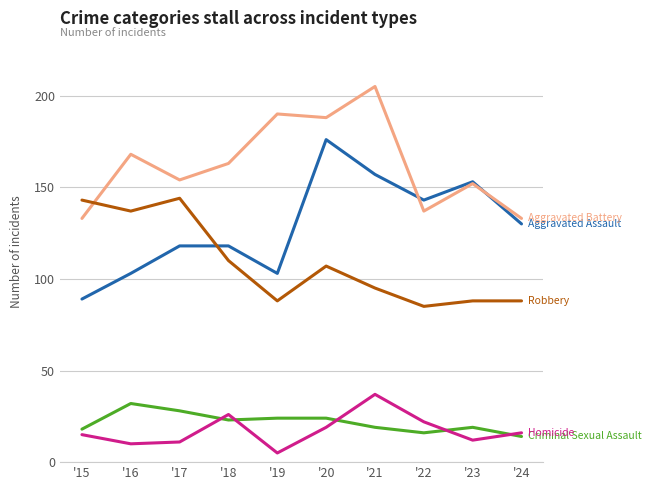

Does the chart display data point markers on the line(s)?

No